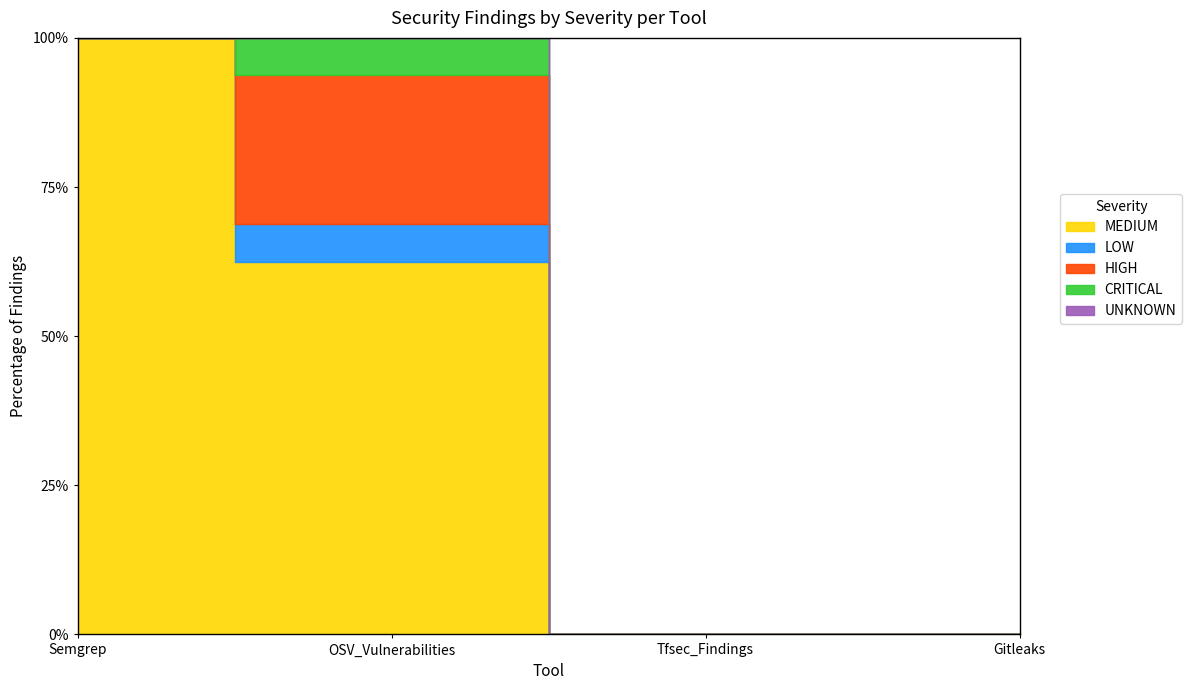

True or false: HIGH has more than 0 points higher than both neighbors.

True